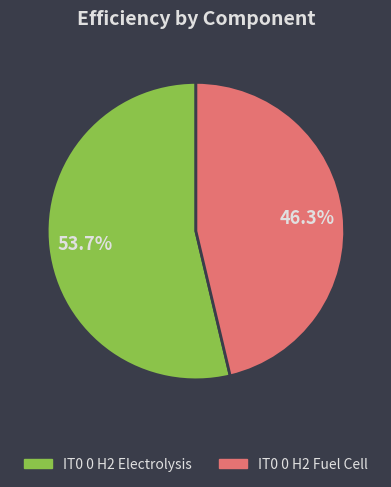

Do IT0 0 H2 Electrolysis and IT0 0 H2 Fuel Cell together represent more than half of the pie?

Yes